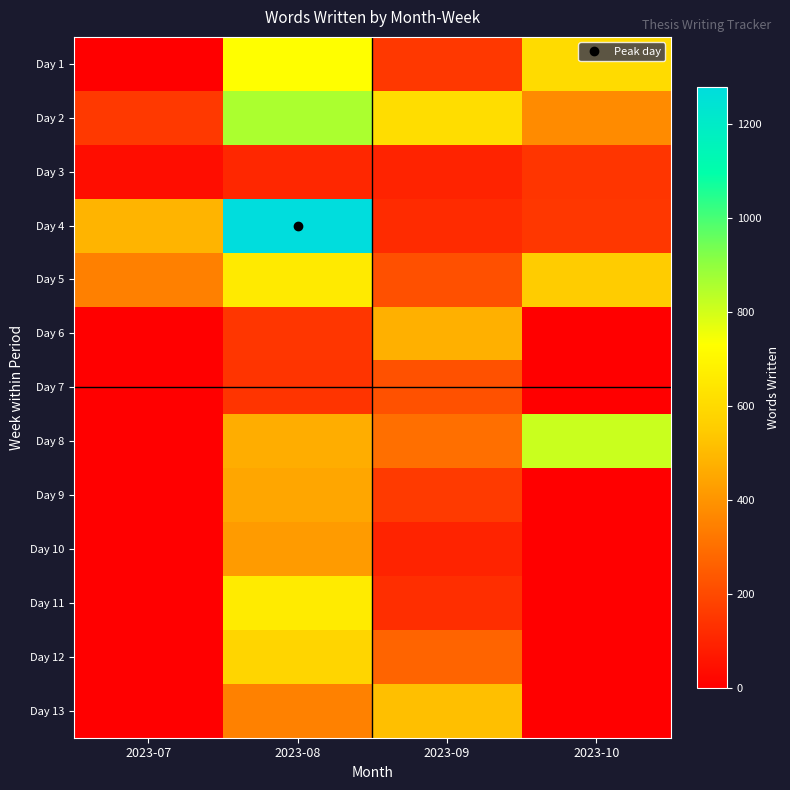

Rank the series by their maximum value, from highest to lowest.

Day 4, Day 2, Day 8, Day 1, Day 11, Day 5, Day 12, Day 13, Day 6, Day 9, Day 10, Day 7, Day 3